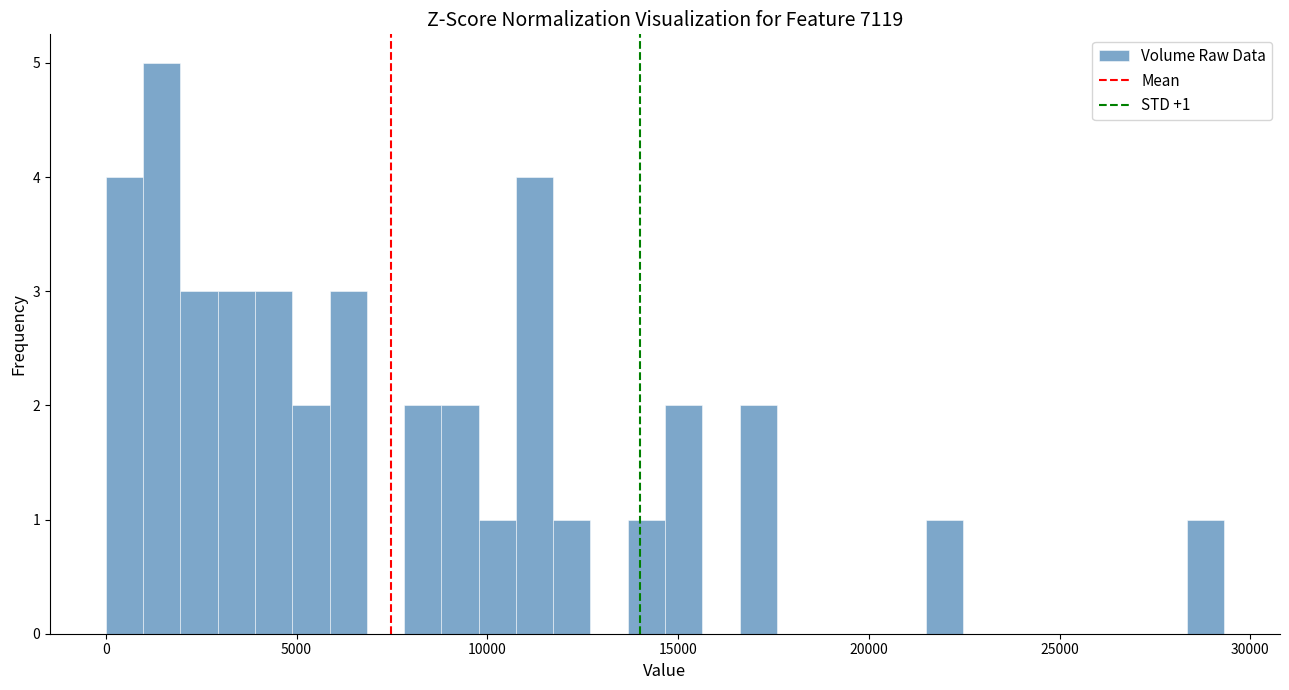

Around what value on the x-axis is the tallest bar? Give the approximate position of its centre, as read against the axis.

1500